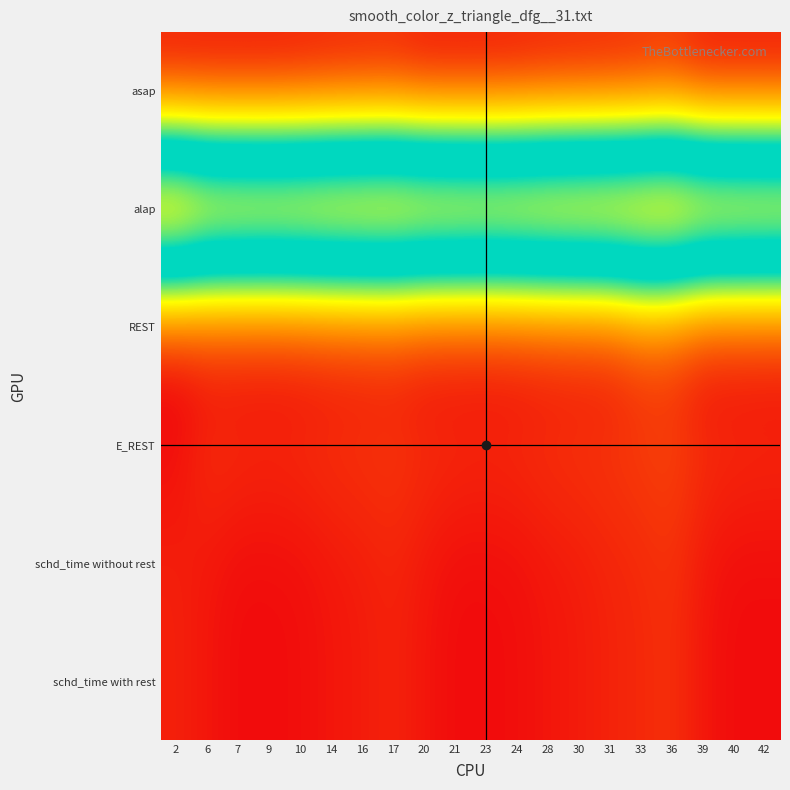

Count the number of data series in this chart.

6